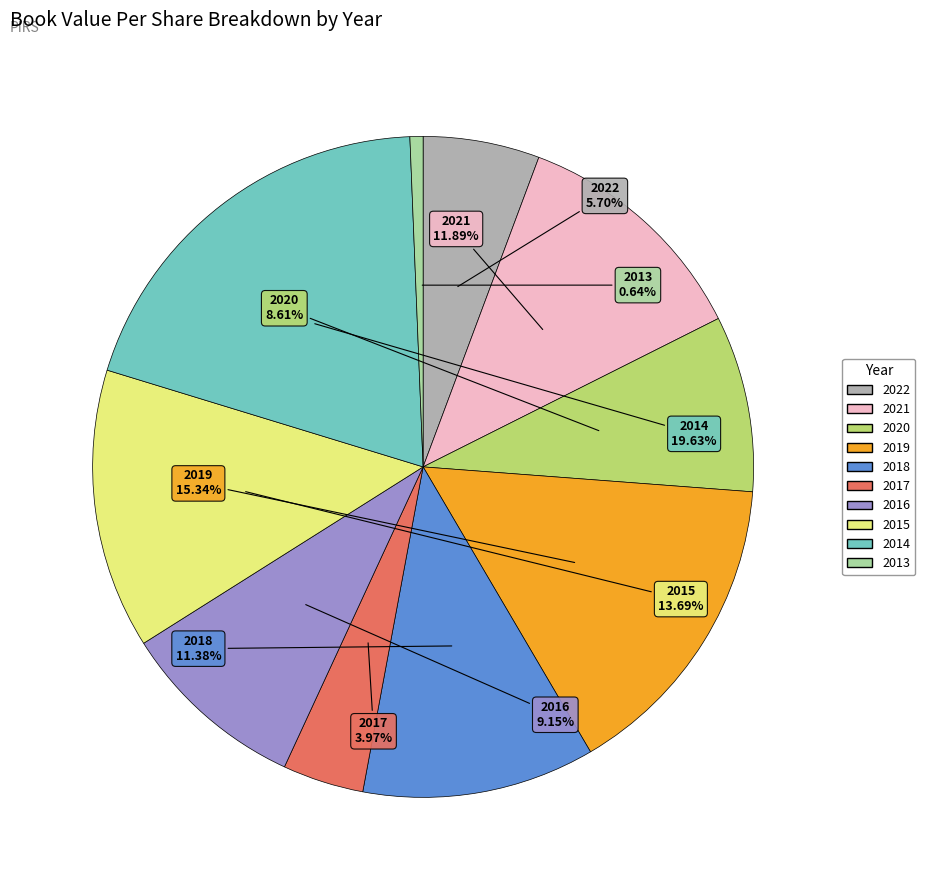

Which slice is the largest?

2014